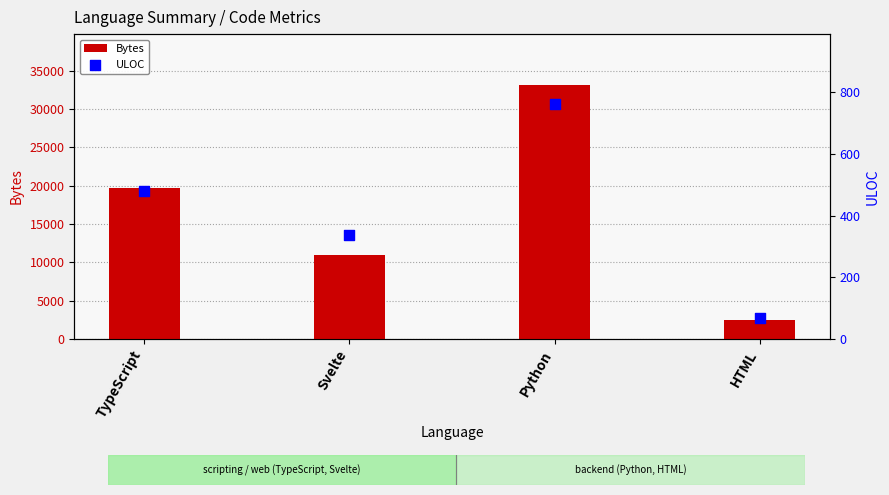

What is the total value across all series at HTML?

2524